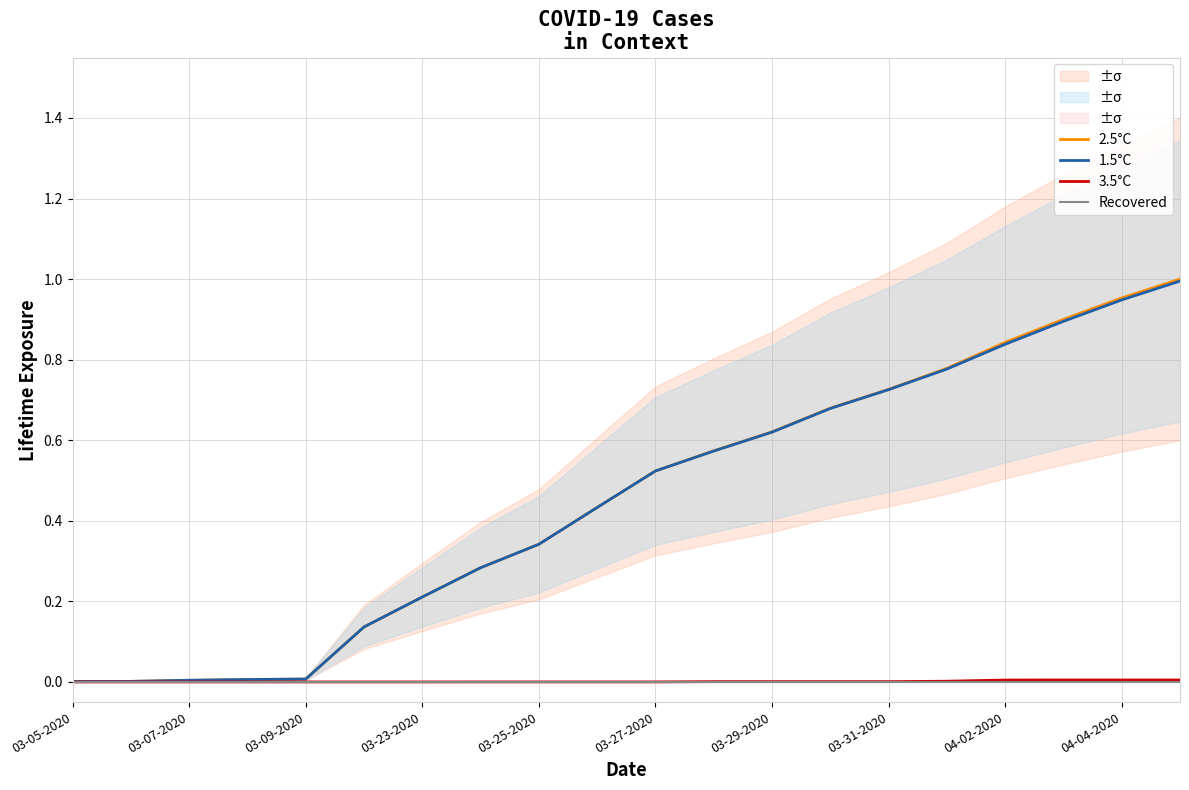

Which category has the lowest value in the 2.5°C series?

03-05-2020